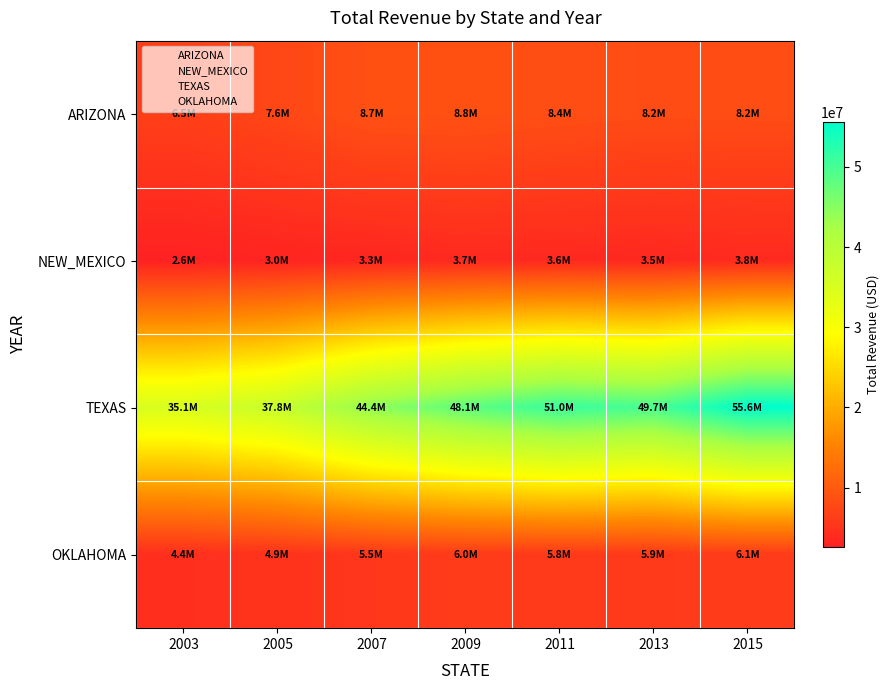

Which category has the highest value across all series?

2015